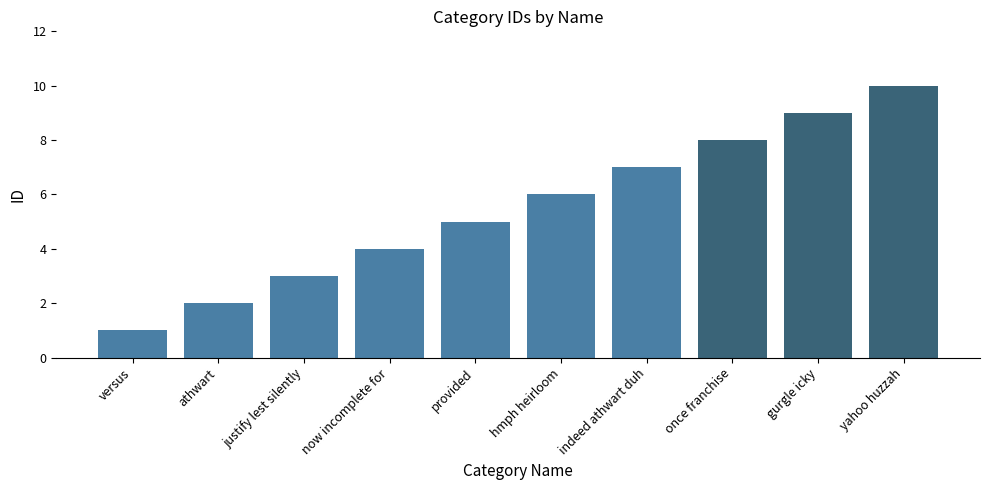

List the labels in order of value, smallest first.

versus, athwart, justify lest silently, now incomplete for, provided, hmph heirloom, indeed athwart duh, once franchise, gurgle icky, yahoo huzzah